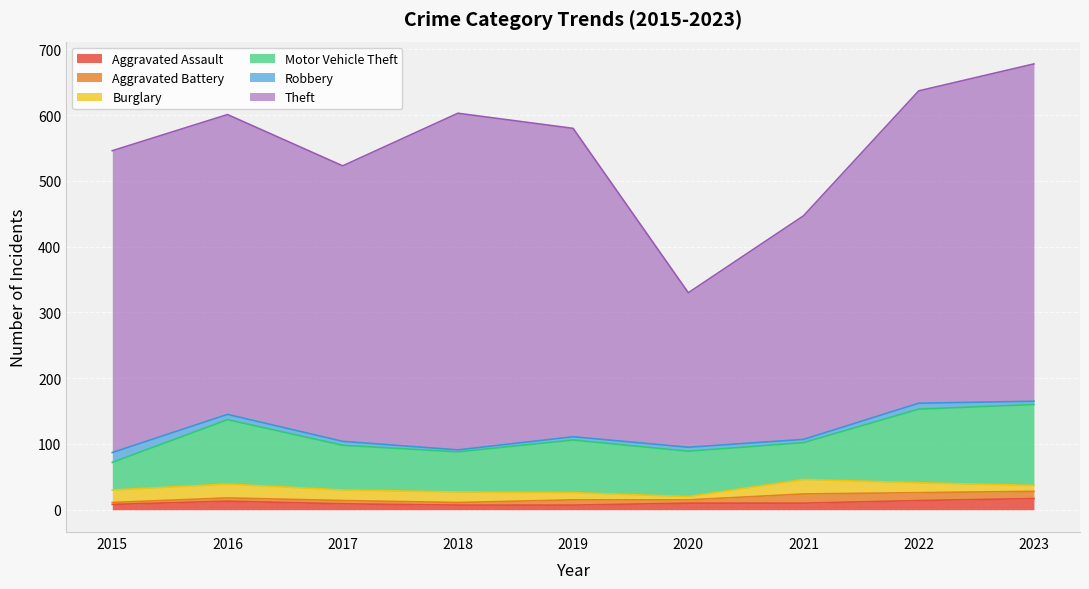

Between 2023 and 2020, which is larger?

2023